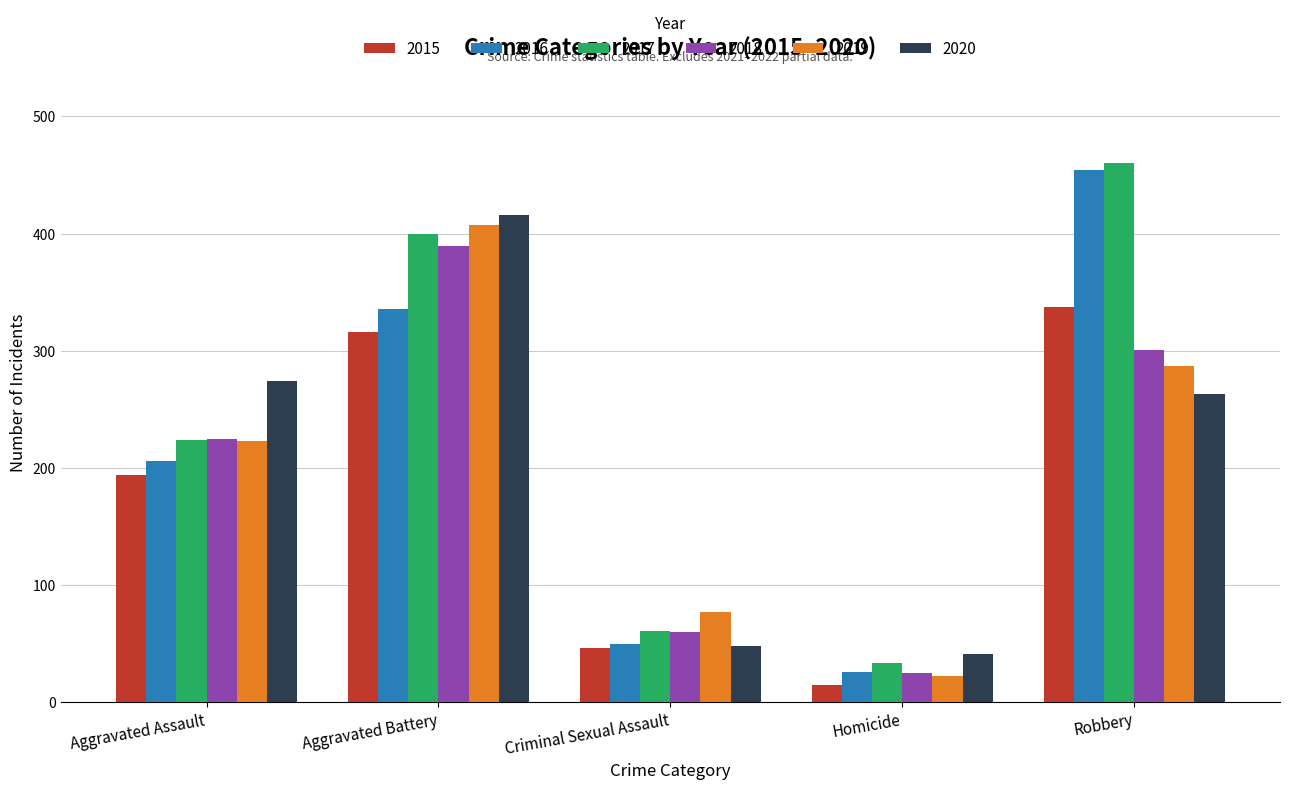

Which series has the widest spread of values?

2016